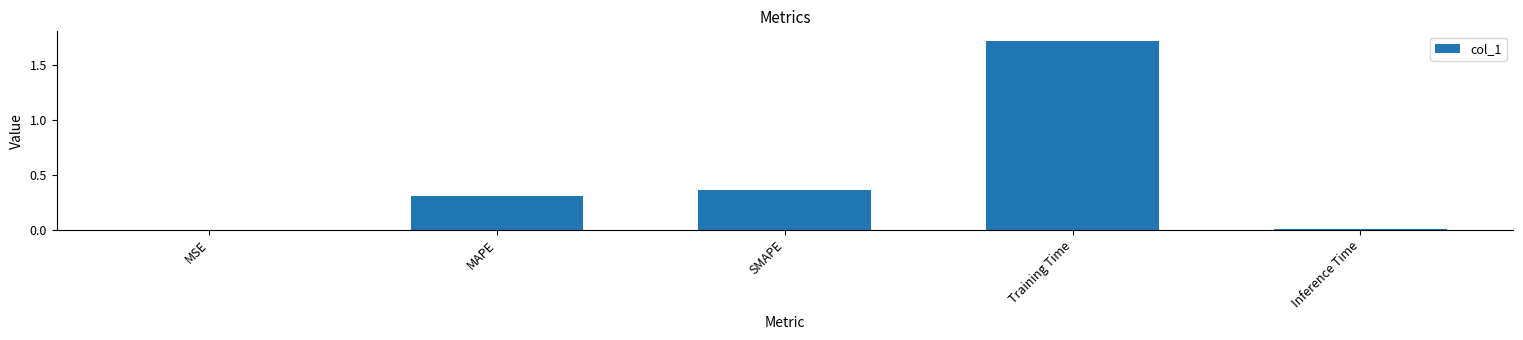

Is it true that the value at MSE is 0.0?

True